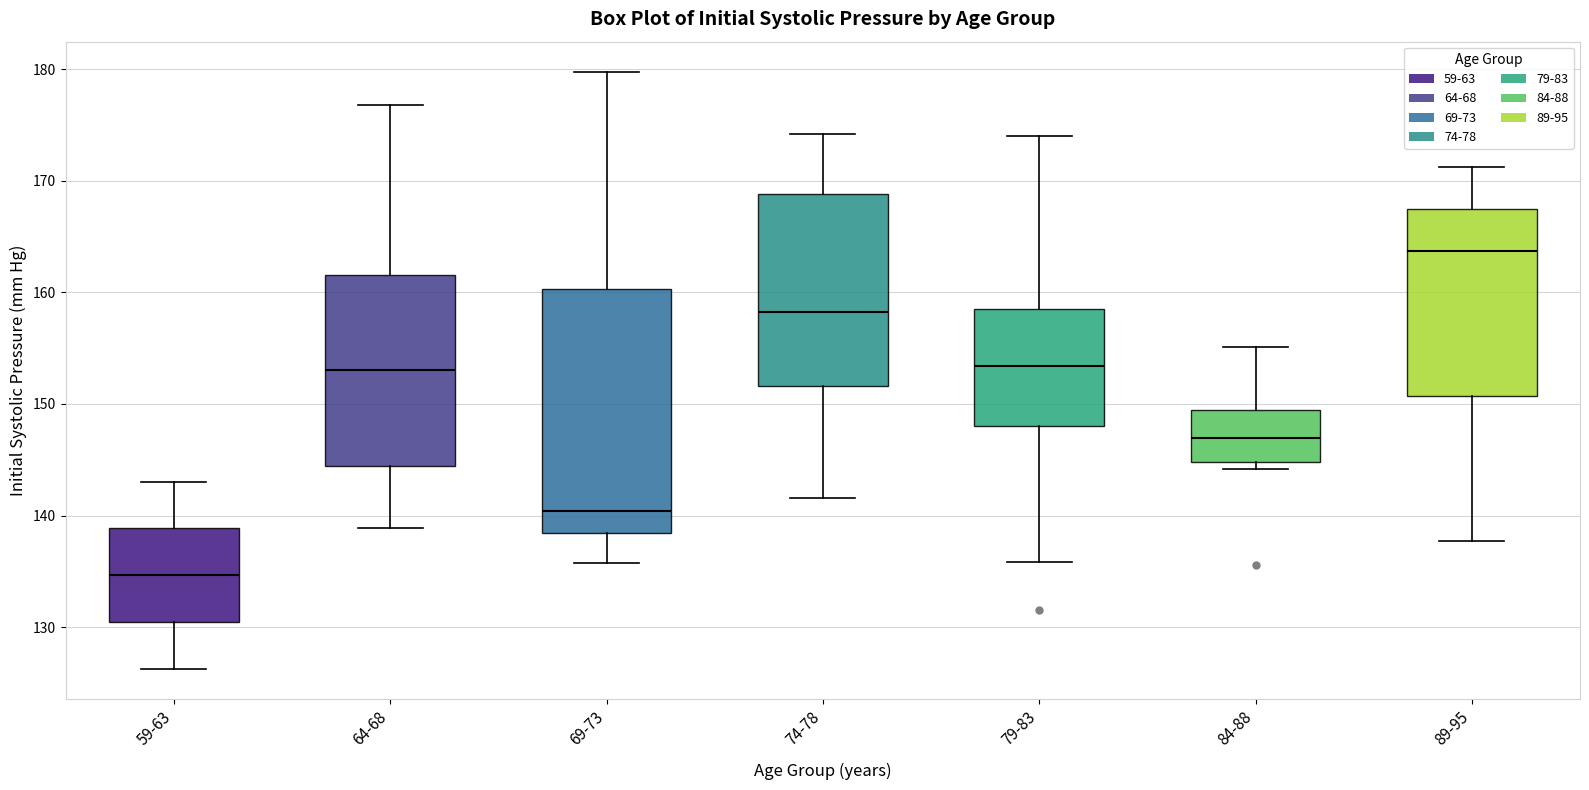

Where does the upper whisker of the box for 79-83 end on the y-axis? The values are not printed on the chart, so give them approximately, as read against the axis.

174